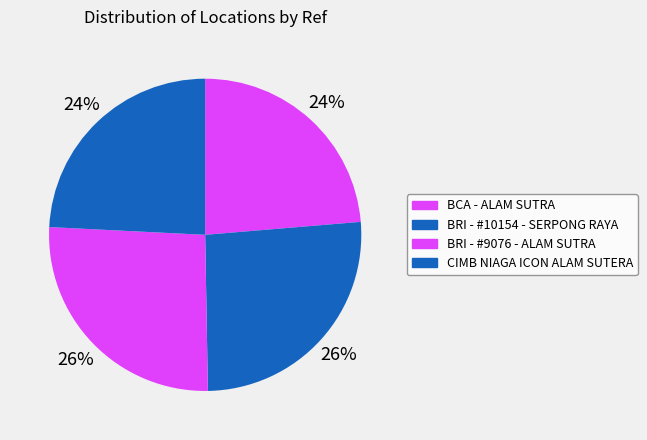

How many slices are in this pie chart?

4